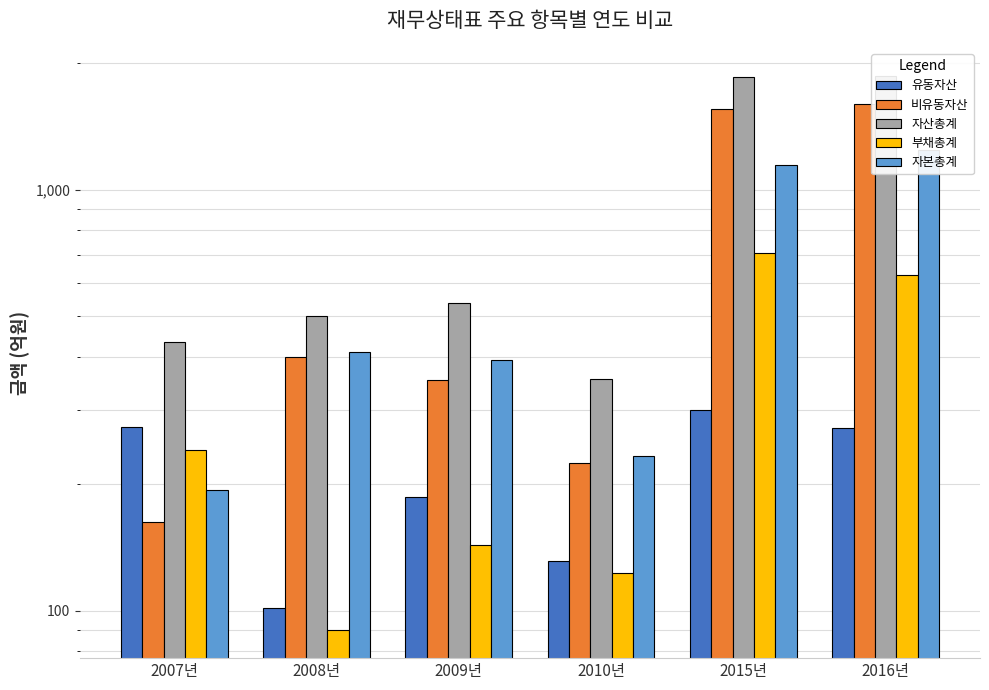

At how many categories does at least one series exceed 797?

2